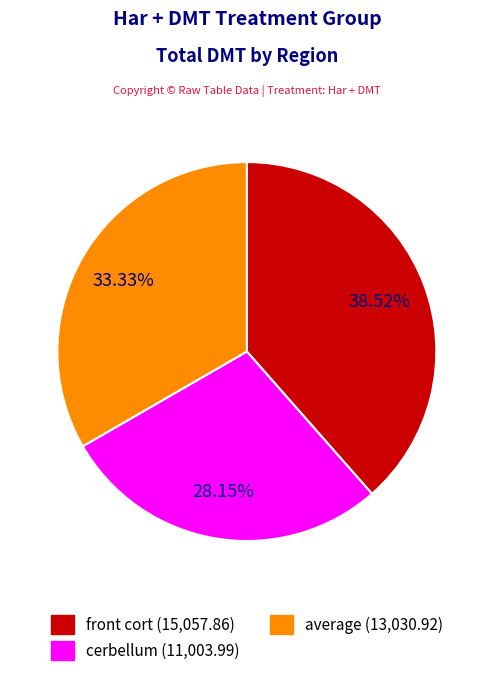

How many slices are in this pie chart?

3